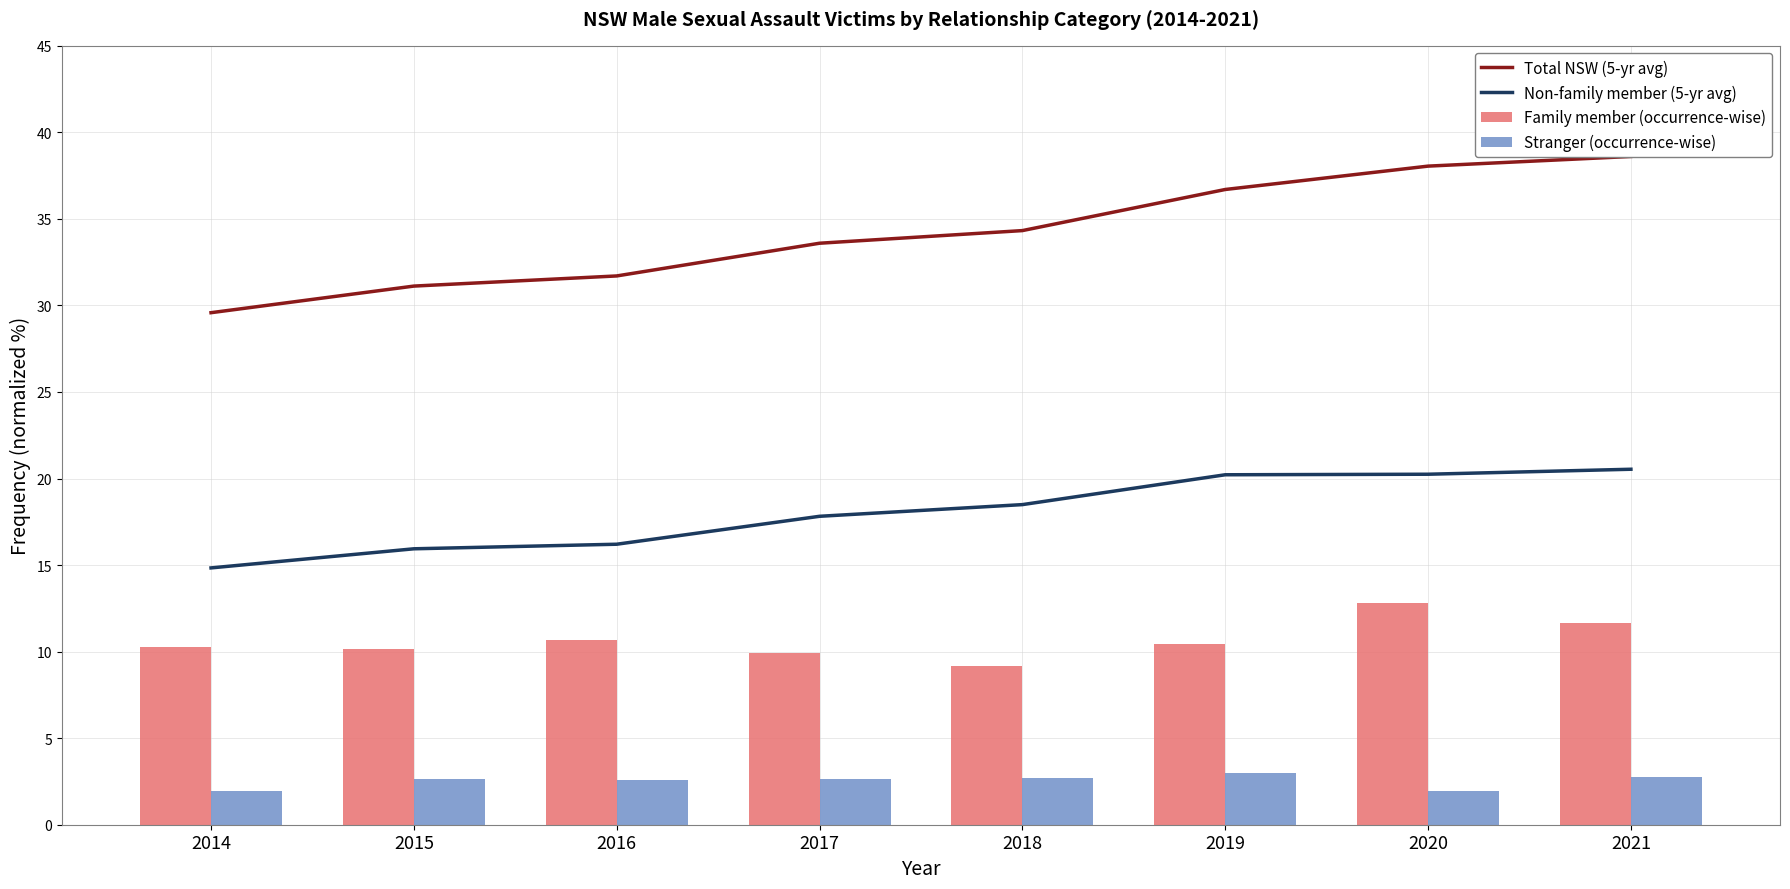

What is the greatest value displayed?

38.6